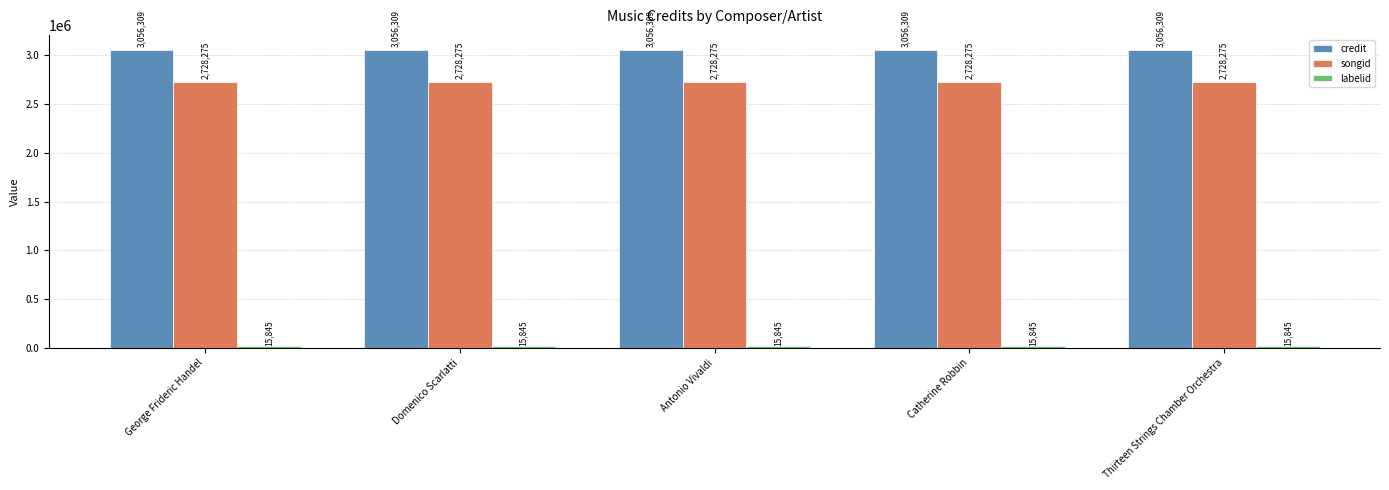

How many groups of bars are there?

5